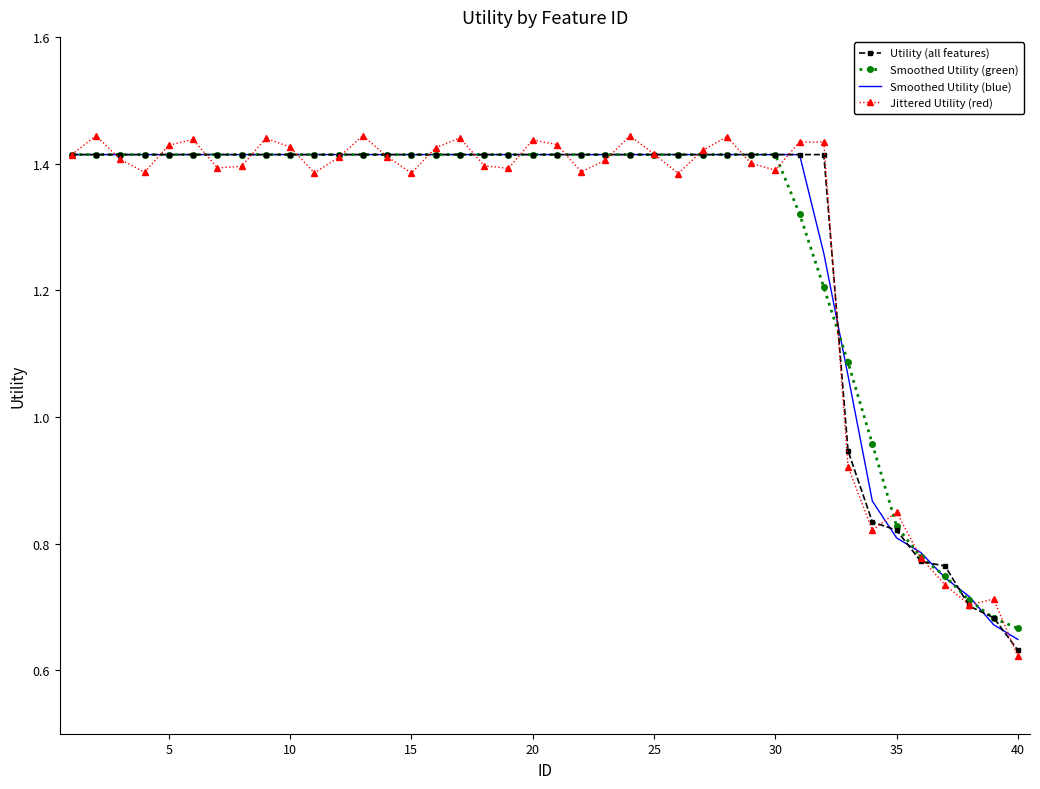

Which series has the largest range (max minus min)?

Jittered Utility (red)